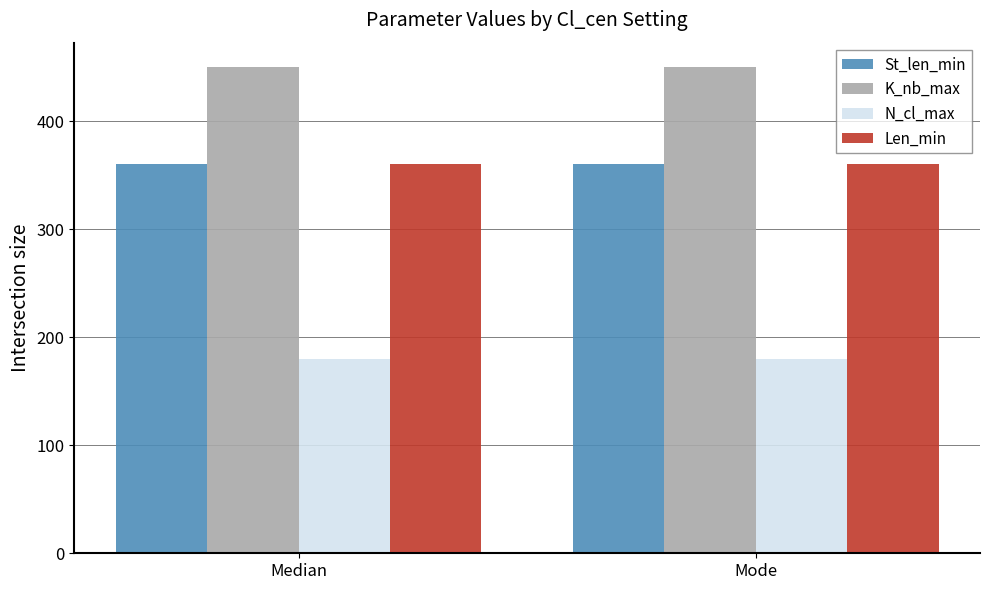

How many data points does each series have?

2